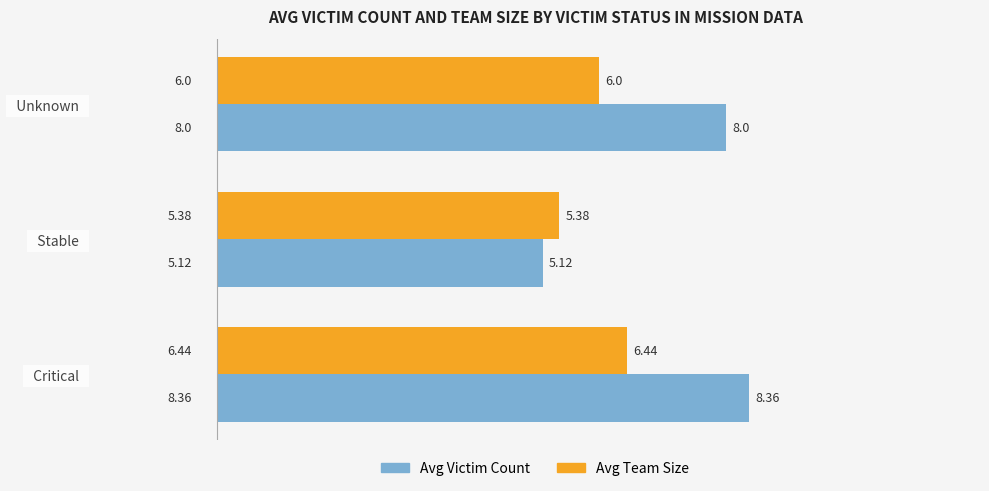

Which category has the highest value in the Avg Team Size series?

  Critical  